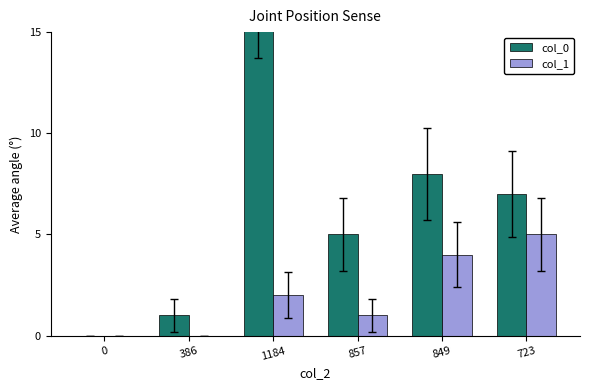

At which category is the sum across all series the highest?

1184